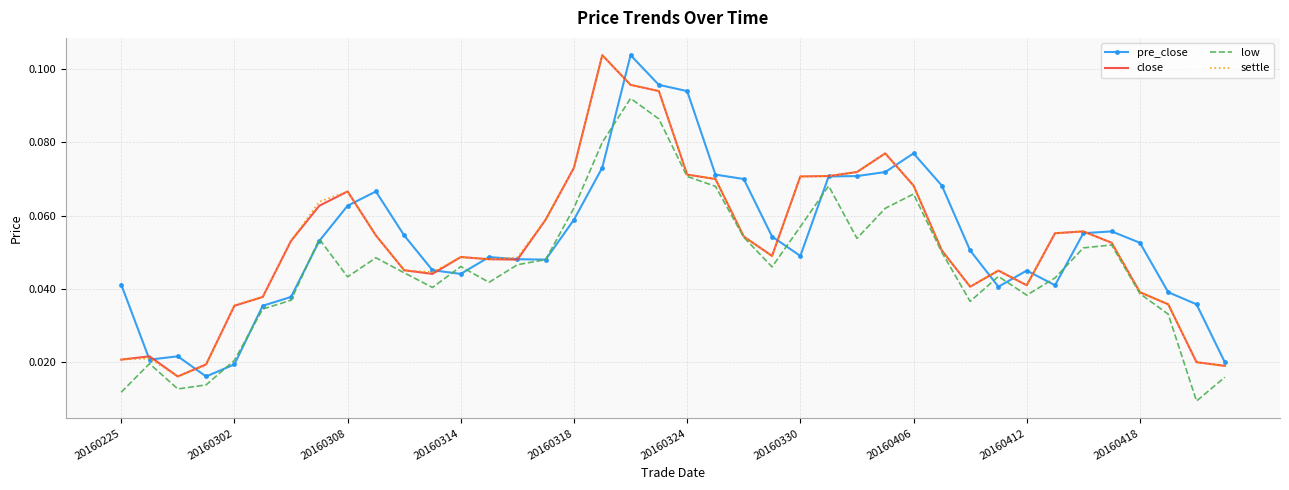

What are all the series names shown in the legend?

pre_close, close, low, settle